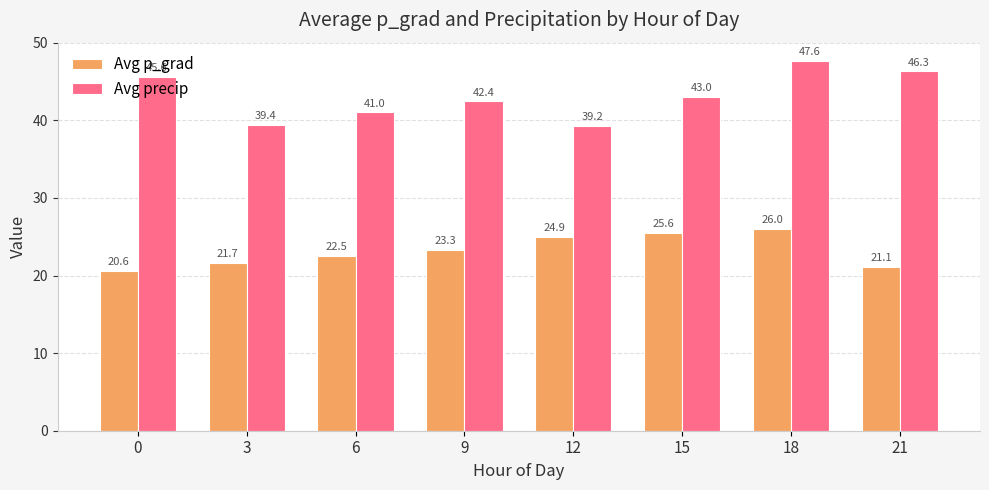

Read the Avg precip value at 18.

47.6